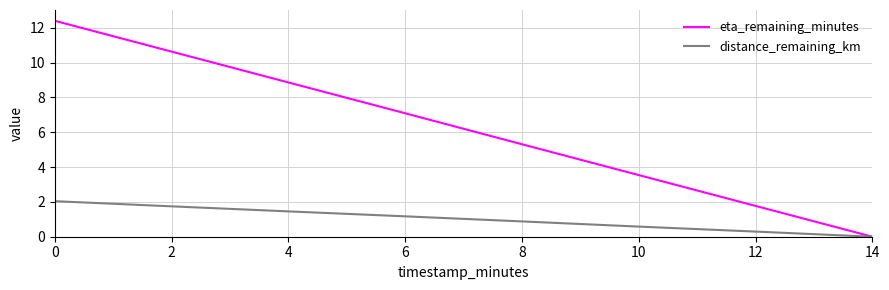

Which series changed the most between 0 and 10?

eta_remaining_minutes